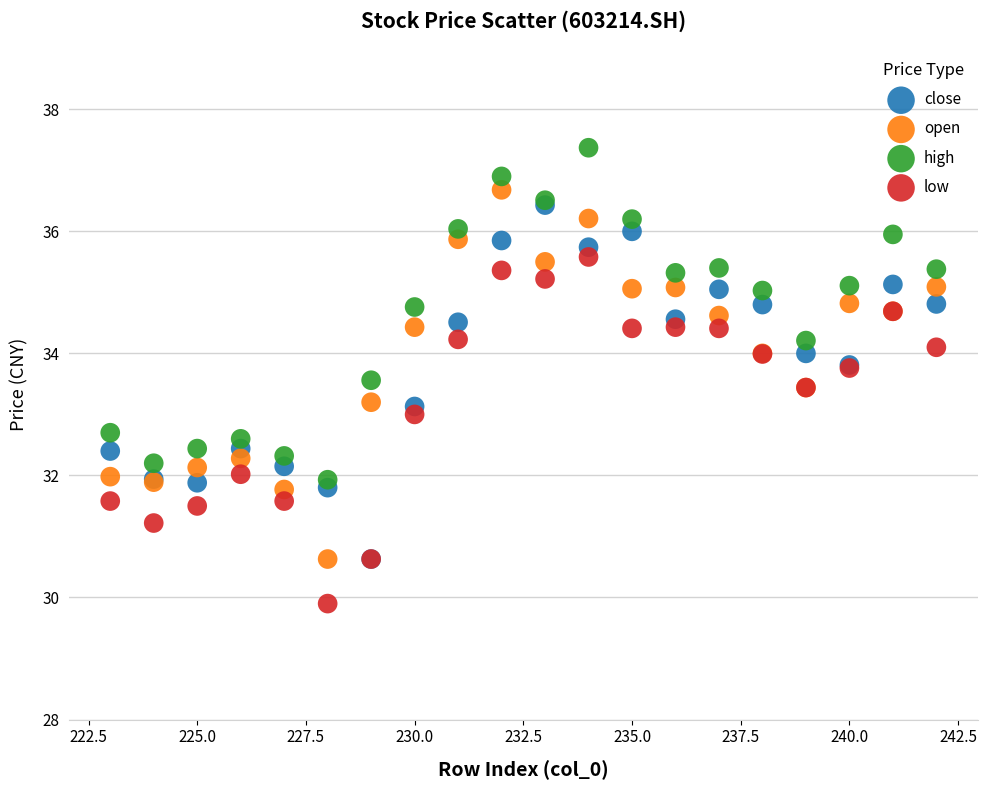

Which series has the widest spread of Y values?

open